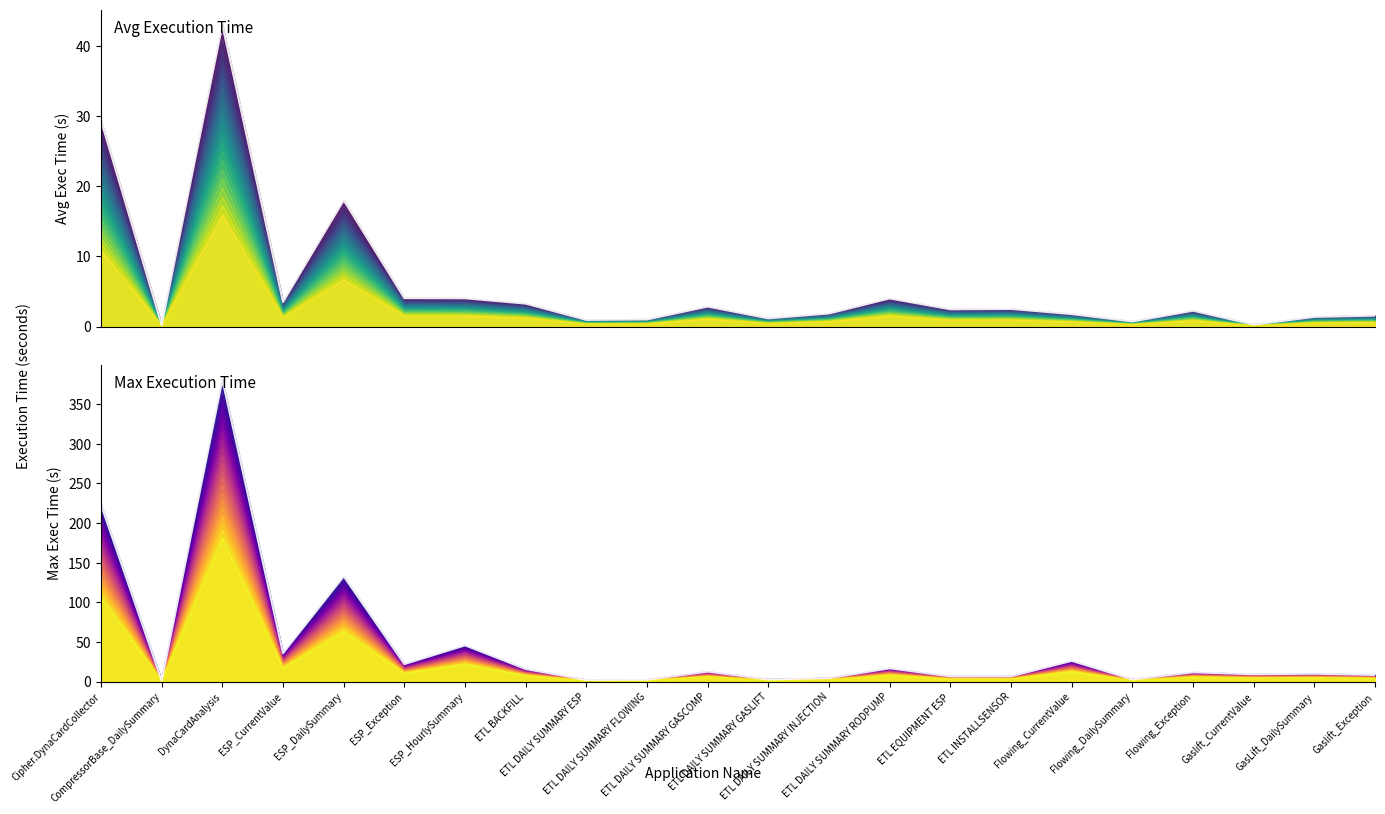

Where is Avg_Exec_Time nearest to the value 18?

ESP_DailySummary